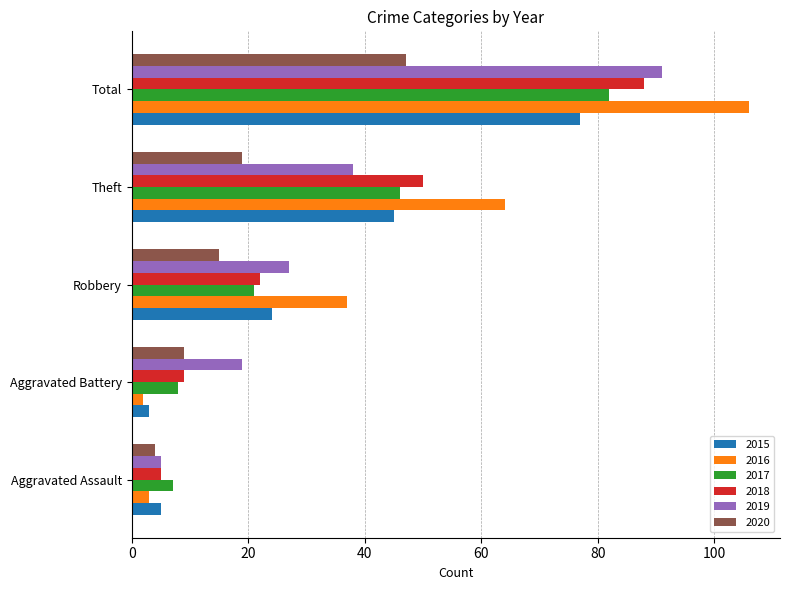

Count the number of data series in this chart.

6